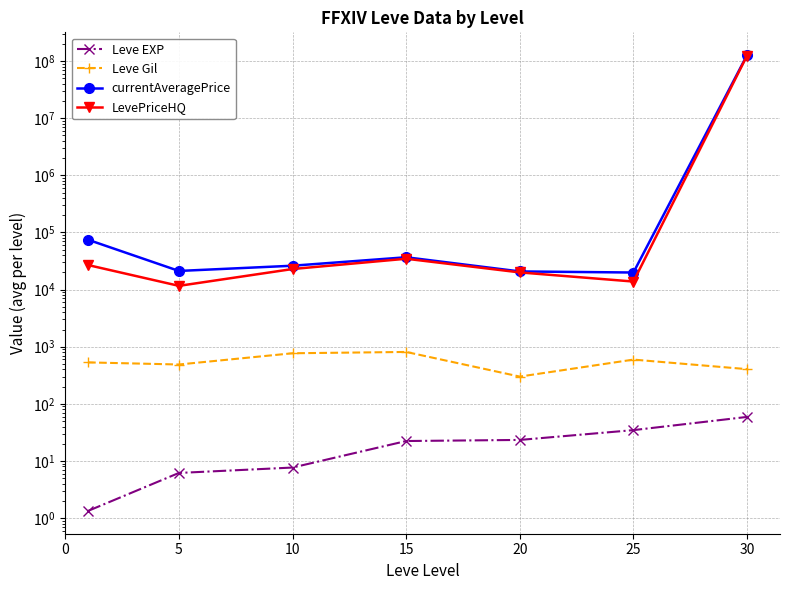

At which category is the sum across all series the highest?

30